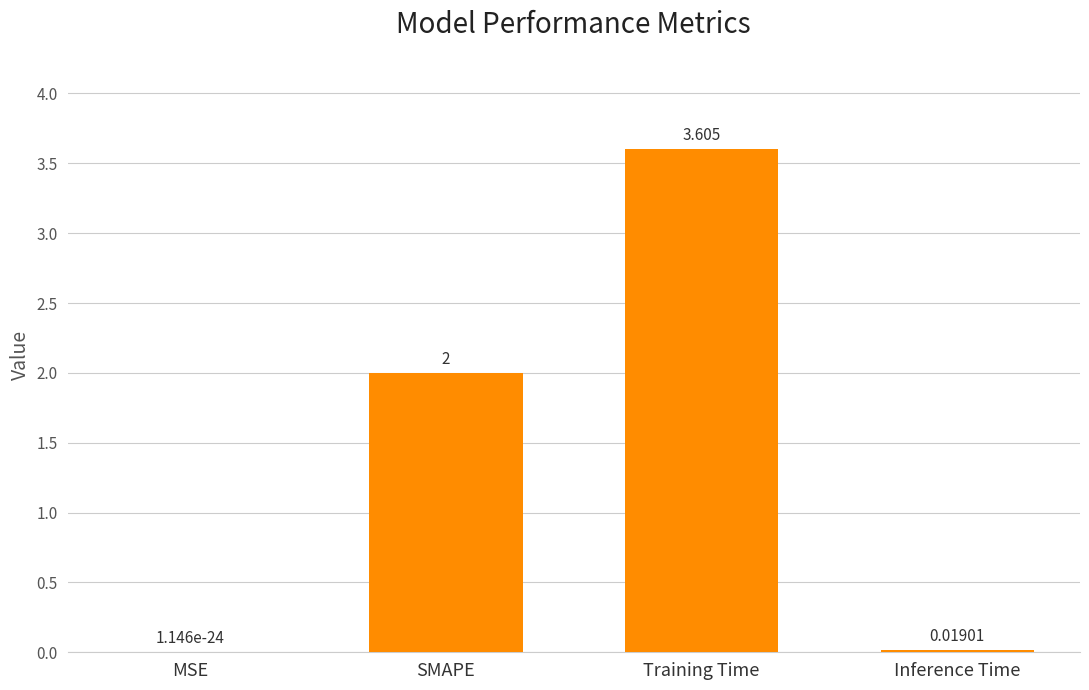

How many data points does each series have?

4